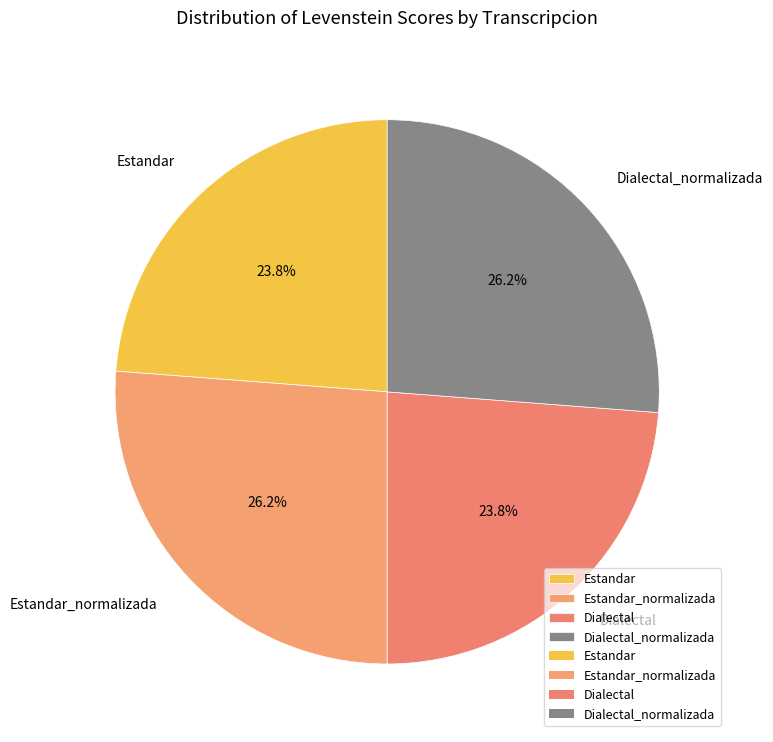

Is the sum of Estandar and Dialectal greater than half?

No